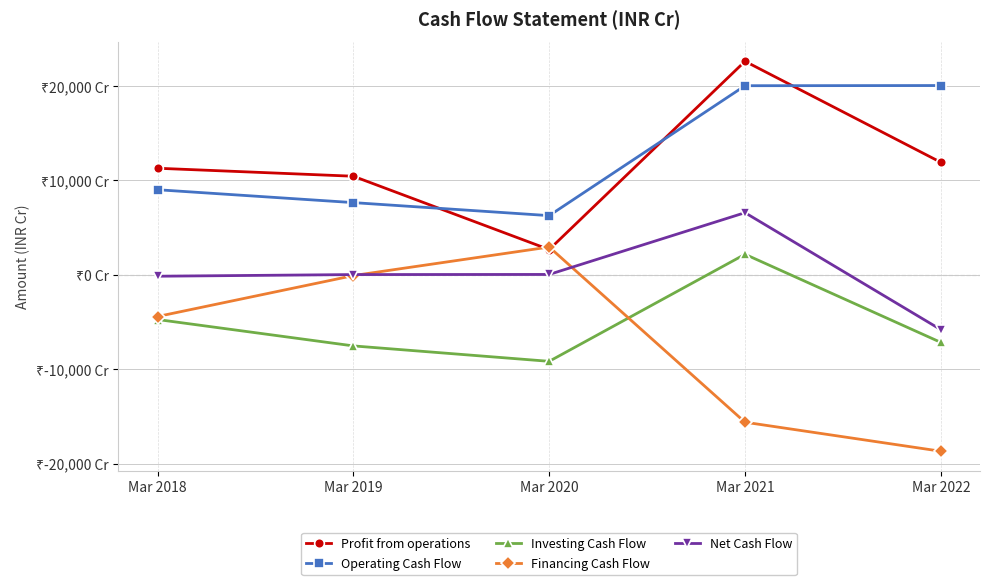

Reading right to left, transcribe all the data shown in this chart.

Profit from operations: 11913.4	22617.6	2671.0	10439.6	11286.0
Operating Cash Flow: 20049.2	20029.8	6265.3	7644.9	9009.2
Investing Cash Flow: -7167.1	2170.1	-9171.5	-7536.6	-4740.9
Financing Cash Flow: -18697.1	-15622.3	2940.2	-87.5	-4422.9
Net Cash Flow: -5814.9	6577.6	34.0	20.8	-154.6